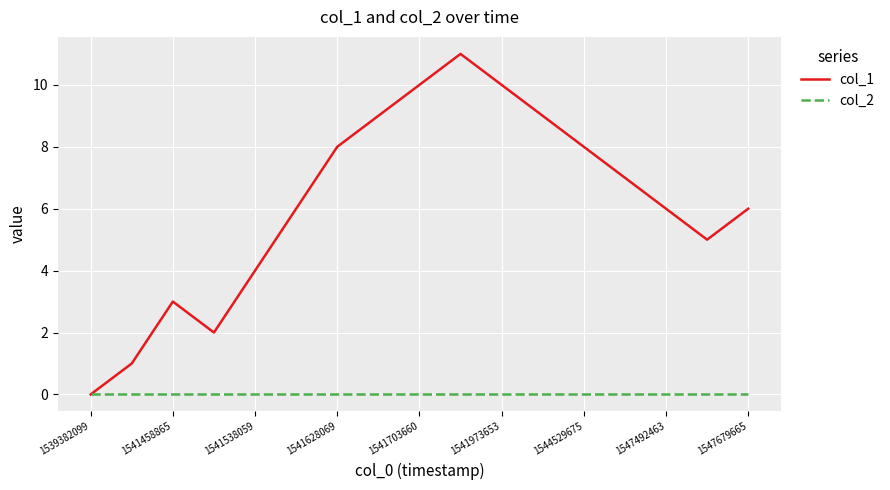

What is the greatest value displayed?

11